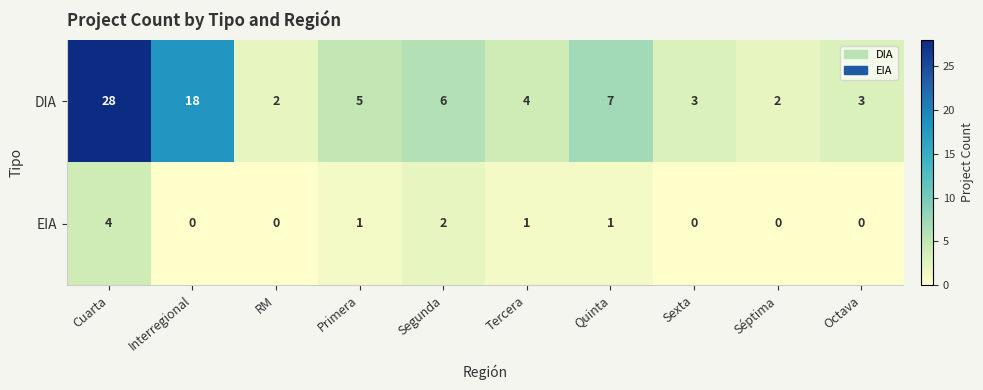

Which label corresponds to the largest value in the chart?

Cuarta